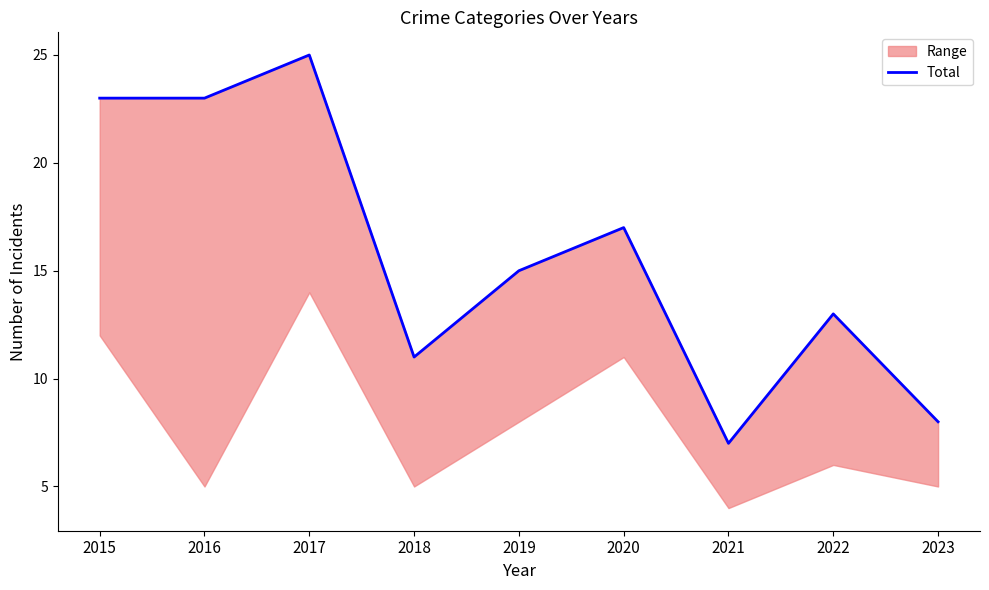

List the labels in order of value, largest first.

2017, 2015, 2016, 2020, 2019, 2022, 2018, 2023, 2021